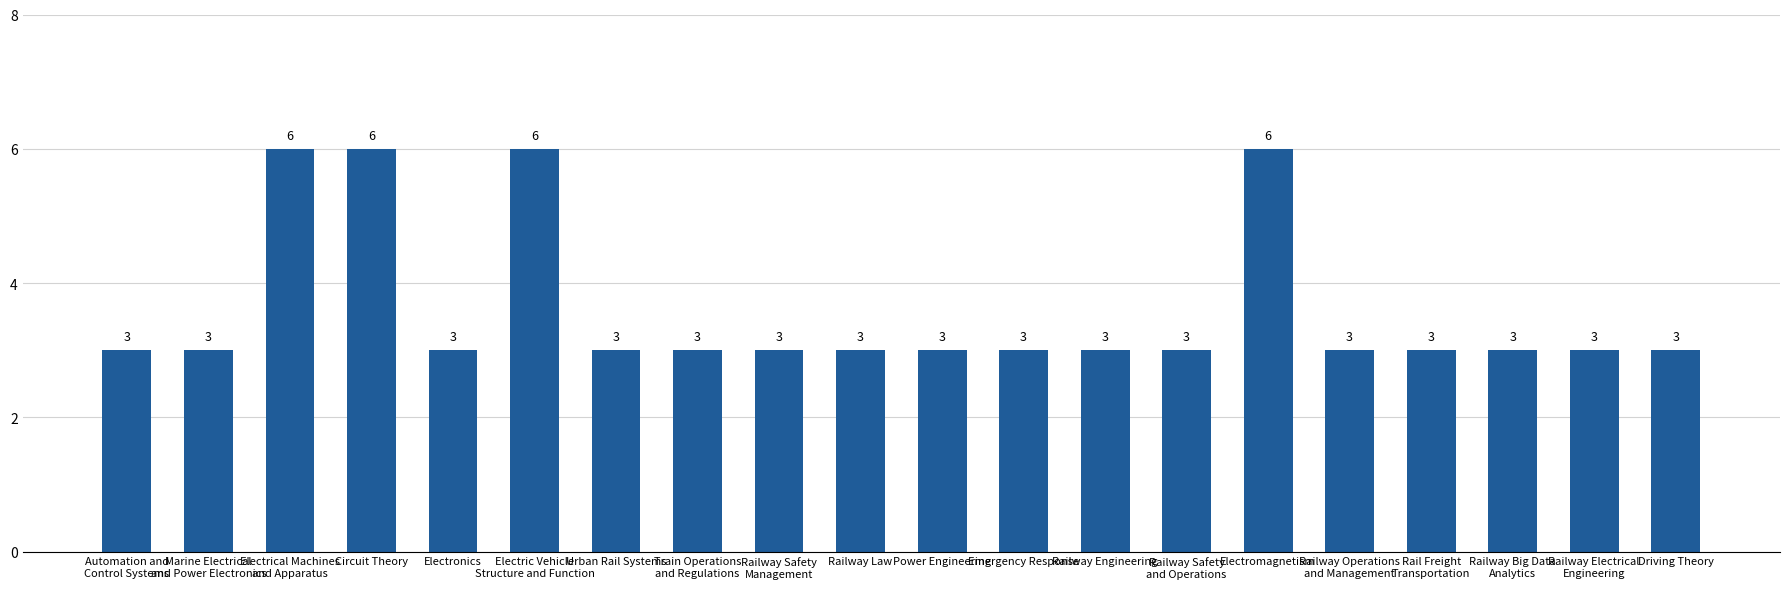

Count the values in the range 3 to 4.

16